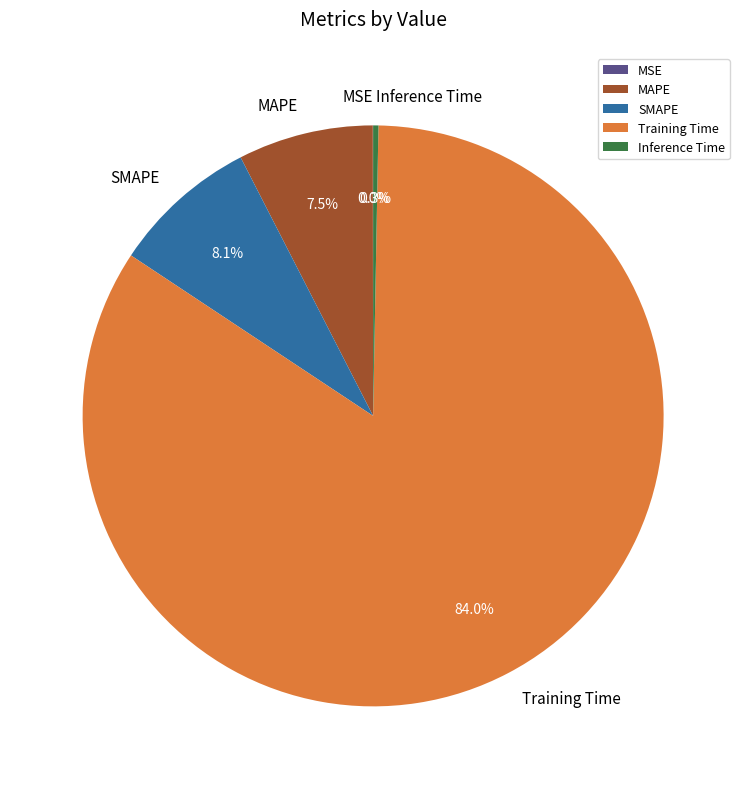

Which category has the biggest portion of the pie?

Training Time